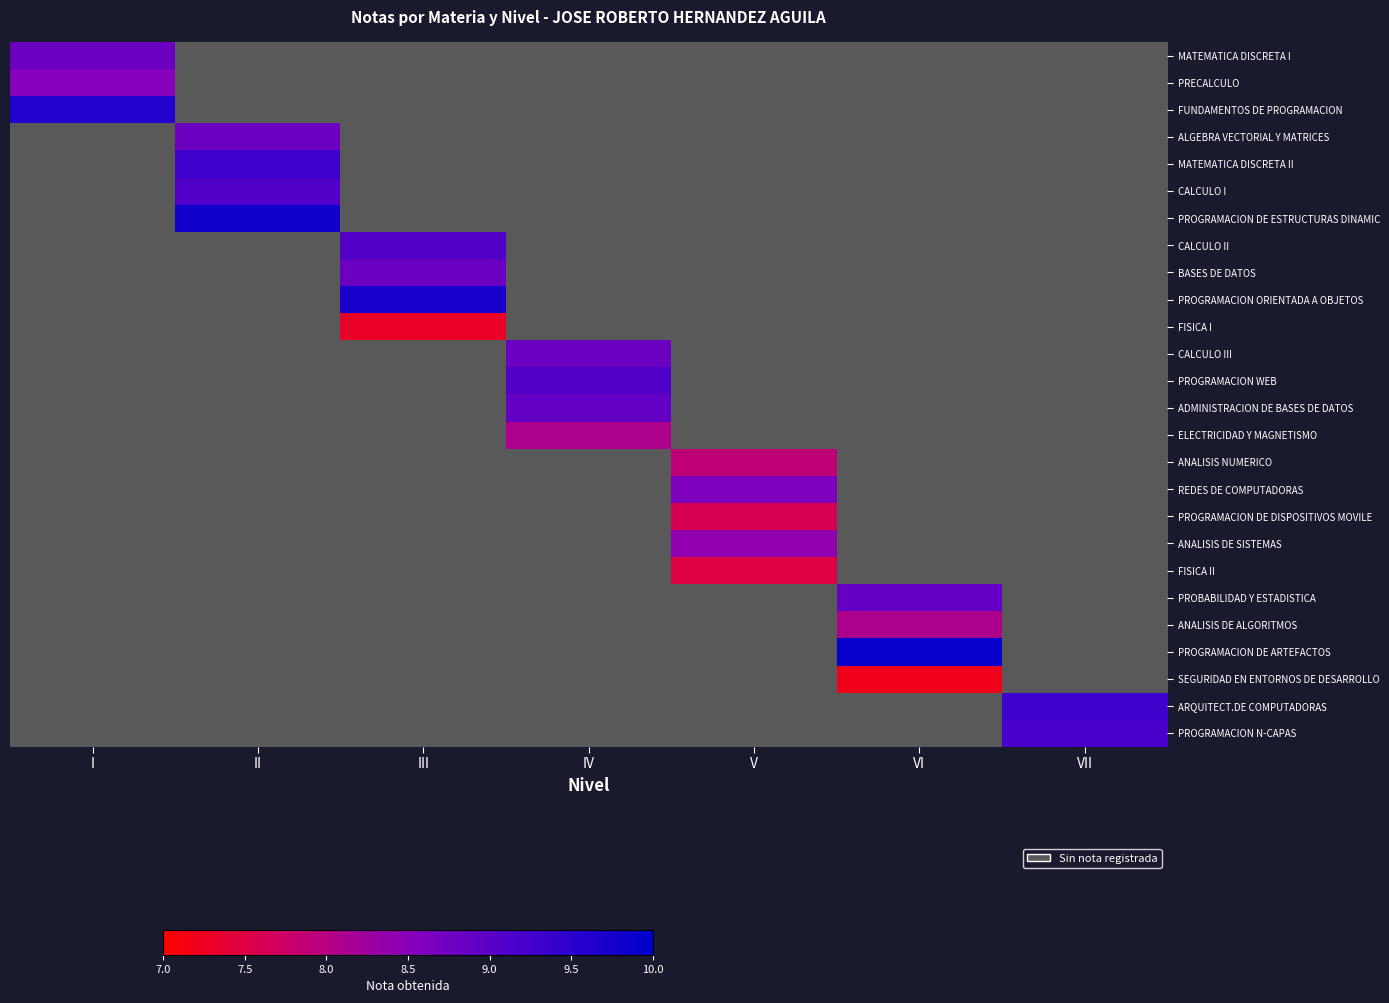

At how many categories does at least one series exceed 7?

7